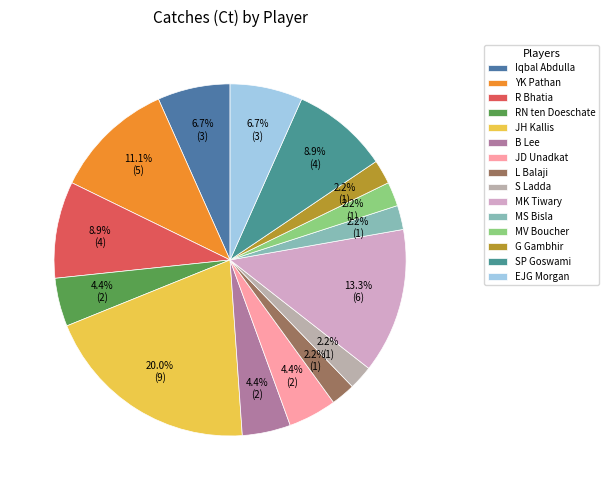

Between G Gambhir and B Lee, which is larger?

B Lee